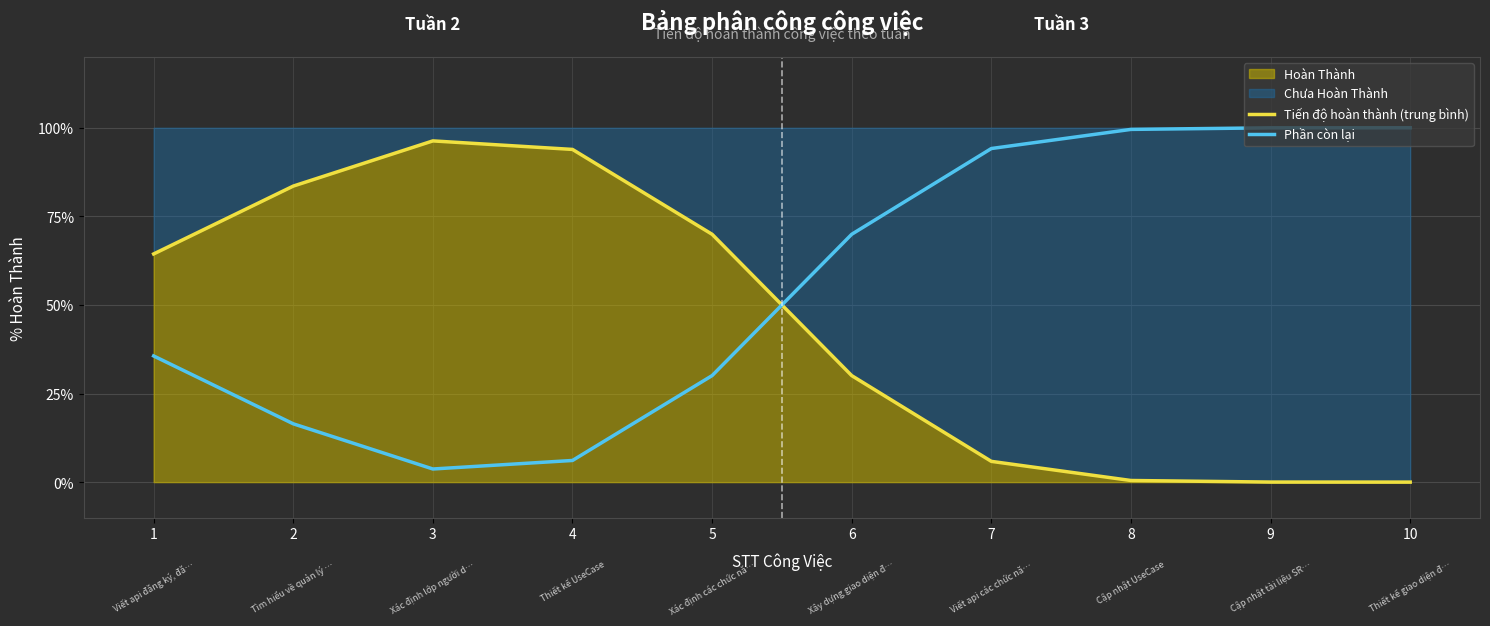

What is the sum of the Tiến độ hoàn thành (trung bình) values at 6 and 9?

0.3